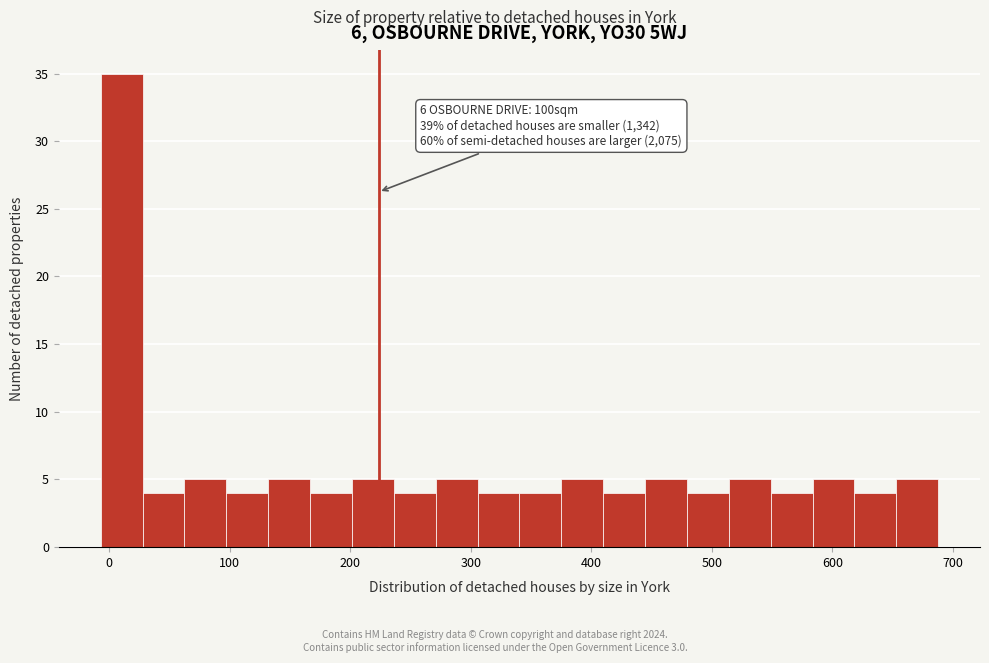

Read against the x-axis, roughly where is the centre of the tallest bar?

10